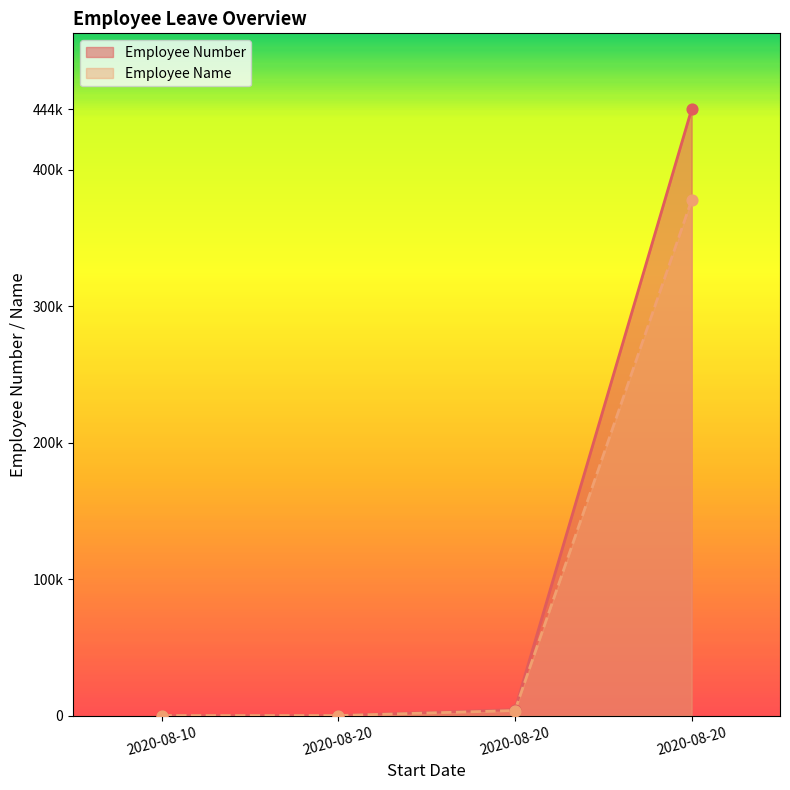

Is the value of Employee Name at 2020-08-20 greater than the value of Employee Number at 2020-08-10?

Yes